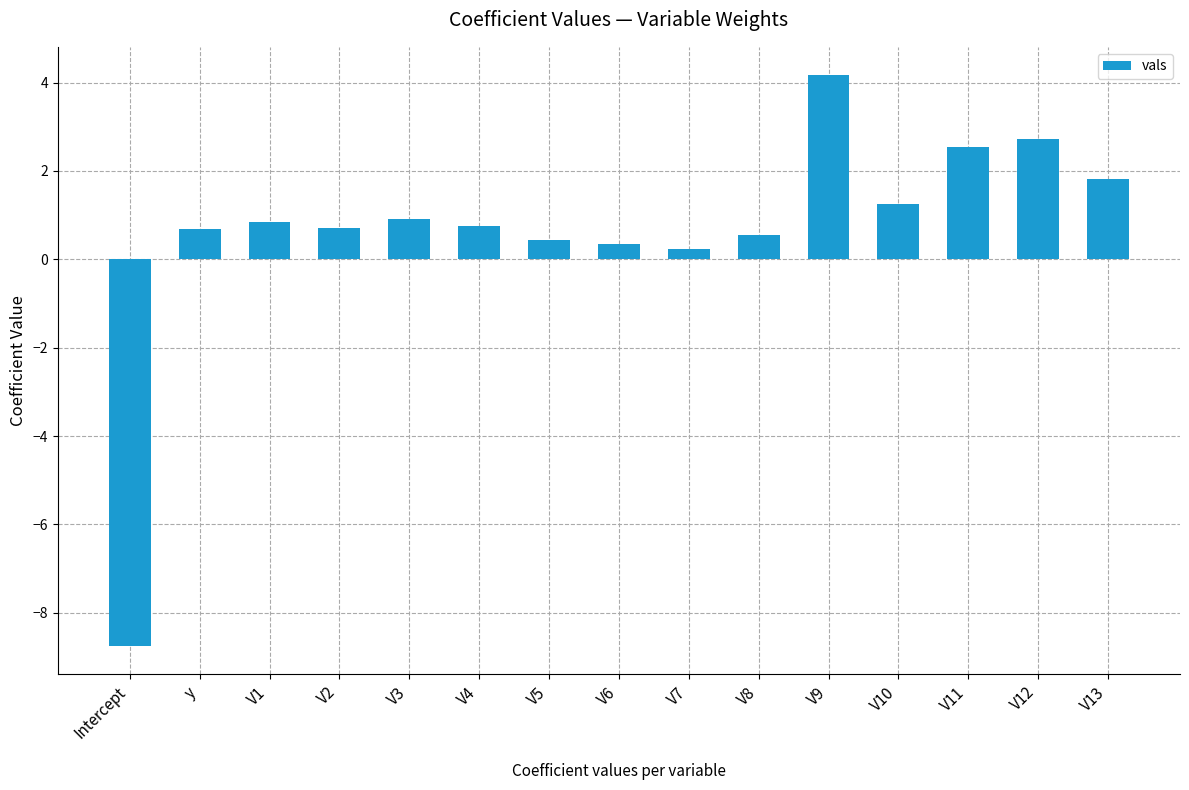

Read the value at V10.

1.3